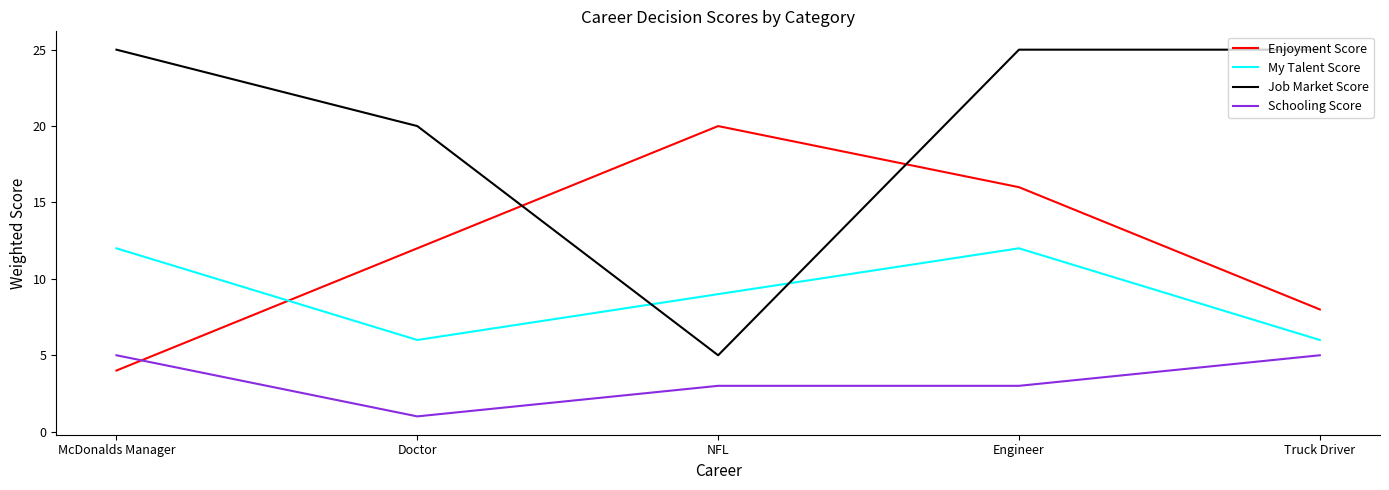

How many lines are shown in the chart?

4